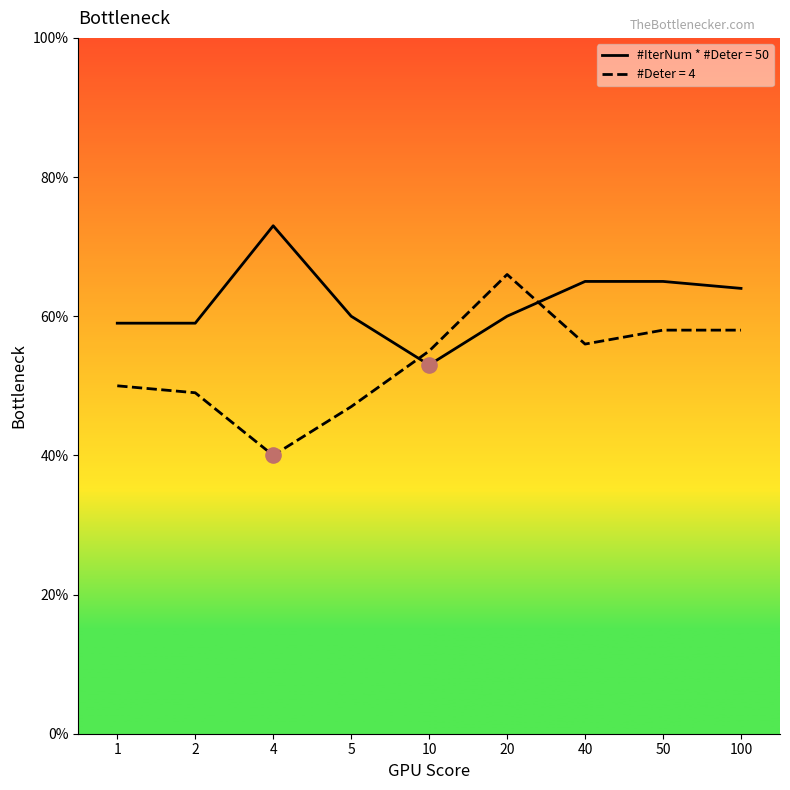

What is the total value across all series at 2?

108